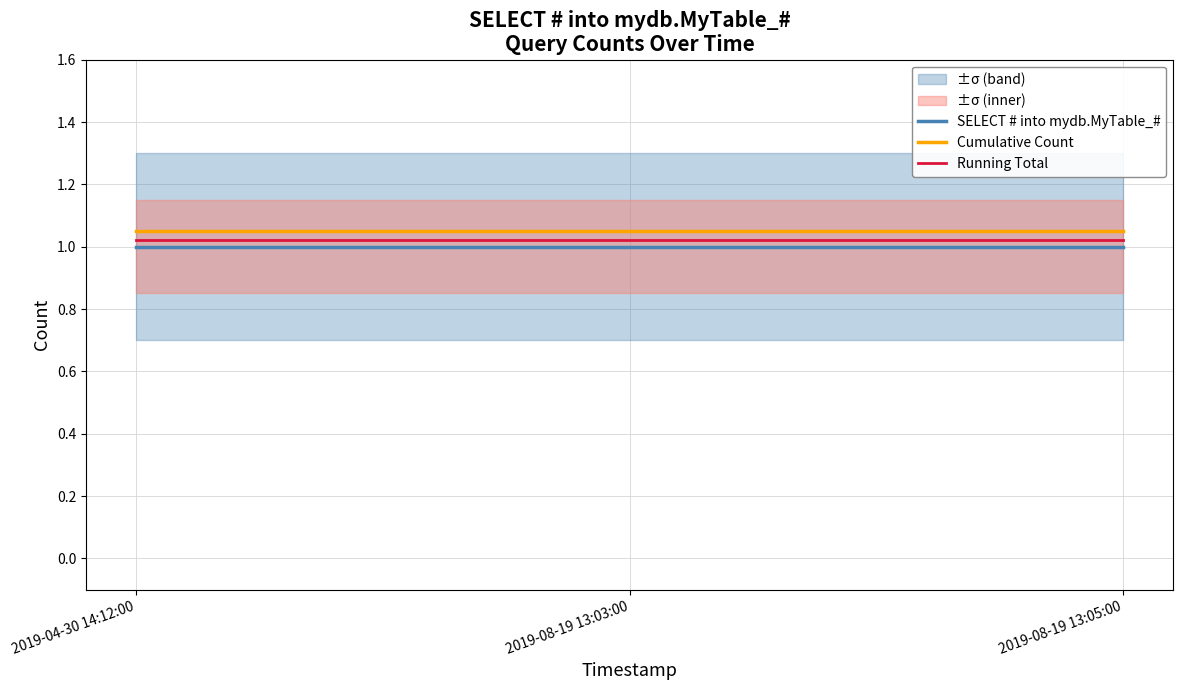

Which has a higher value, 2019-04-30 14:12:00 or 2019-08-19 13:05:00?

2019-04-30 14:12:00